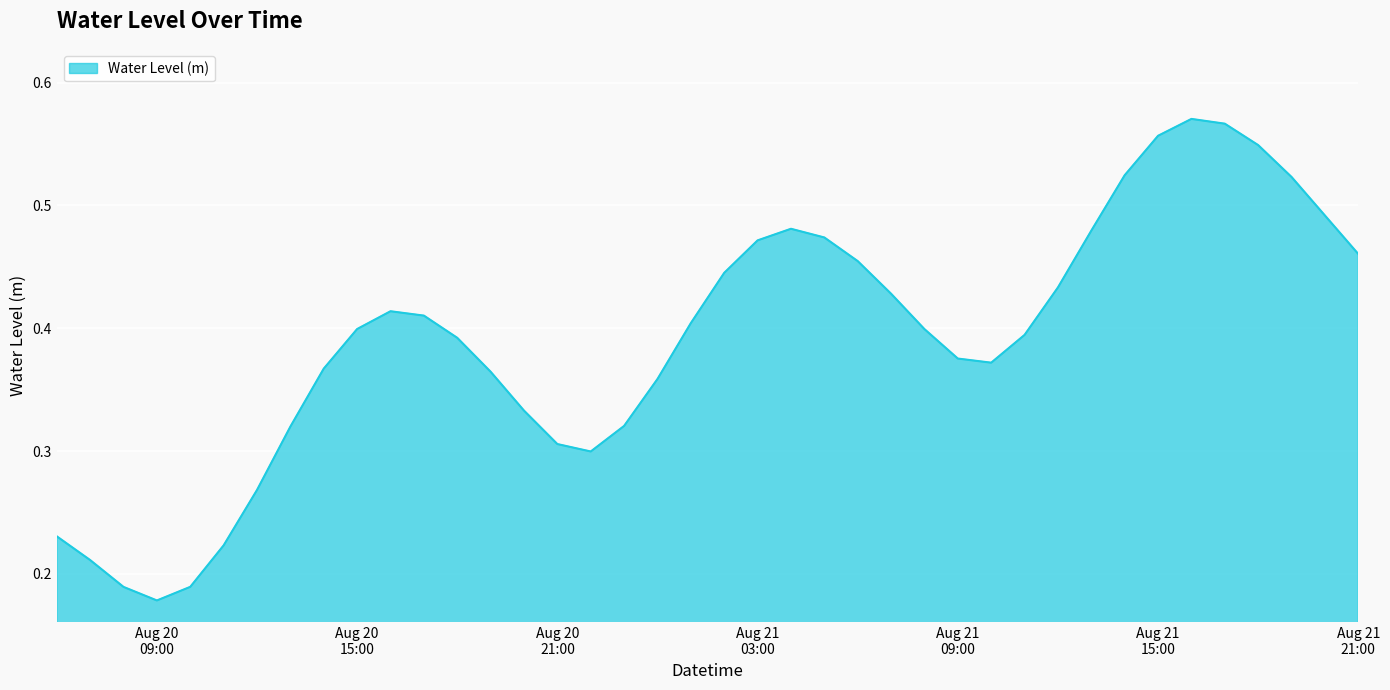

Where is the data nearest to the value 0?

Aug 20
09:00